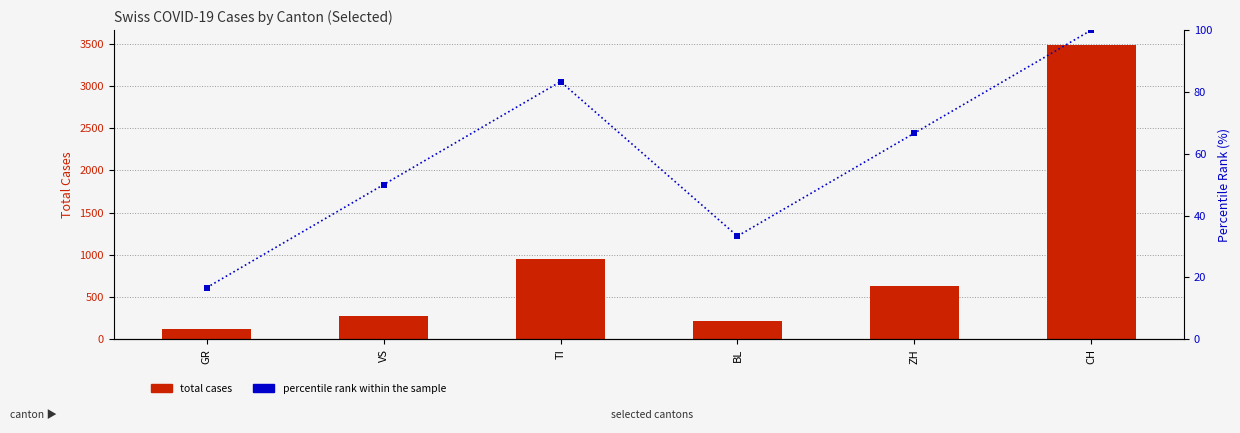

Is the value of percentile rank within the sample at CH greater than the value of total cases at CH?

No